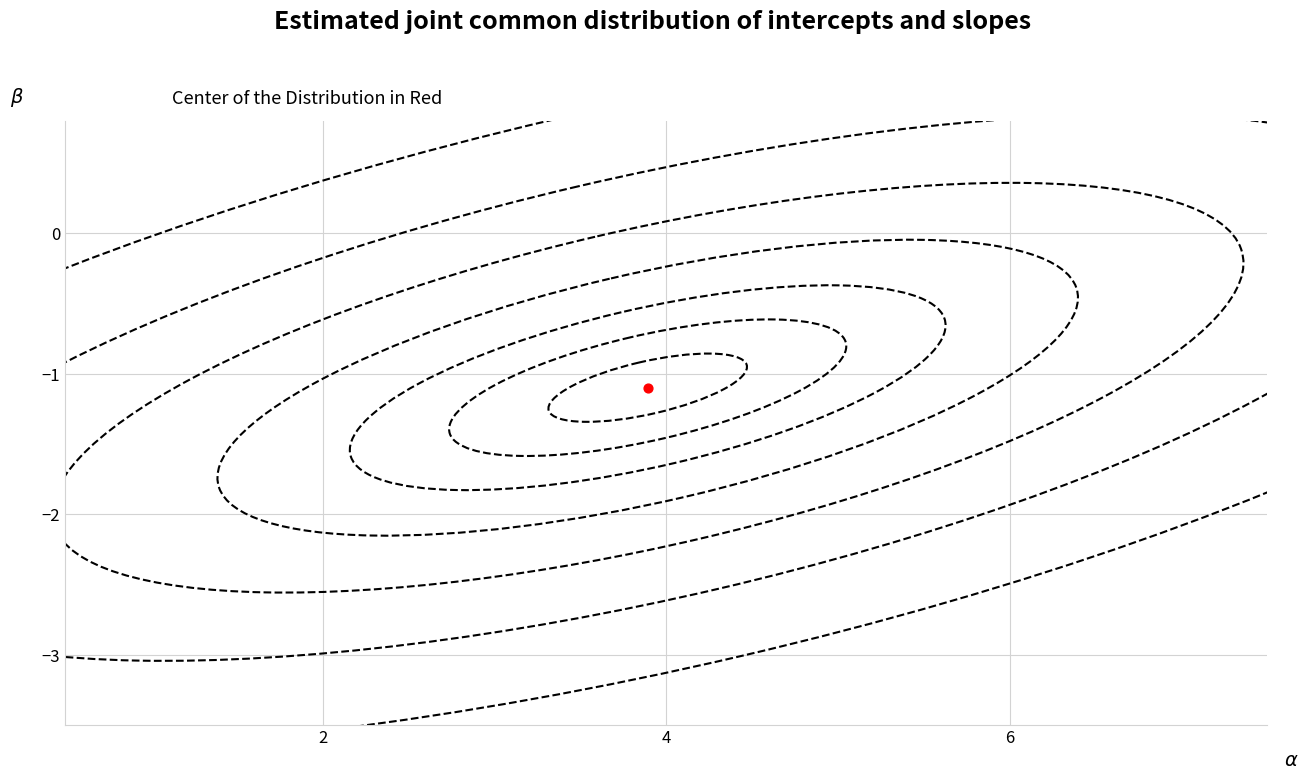

Between 36 and 32, which is larger?

36